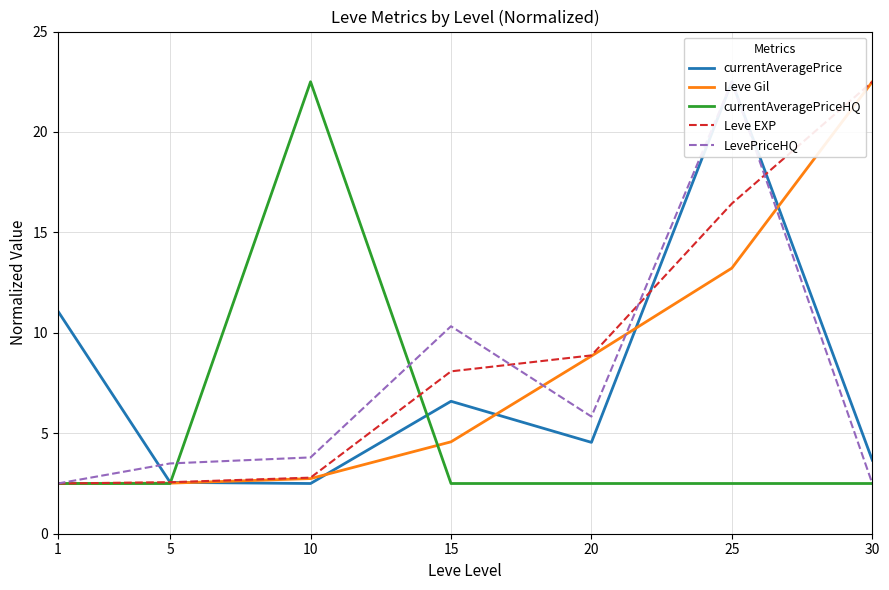

At which label is LevePriceHQ closest to 12?

15